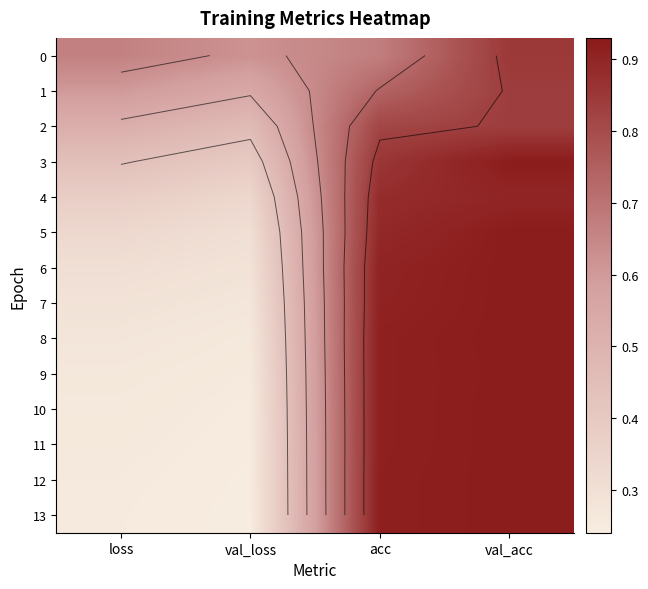

What is the difference between the highest and lowest values at val_loss?

0.4